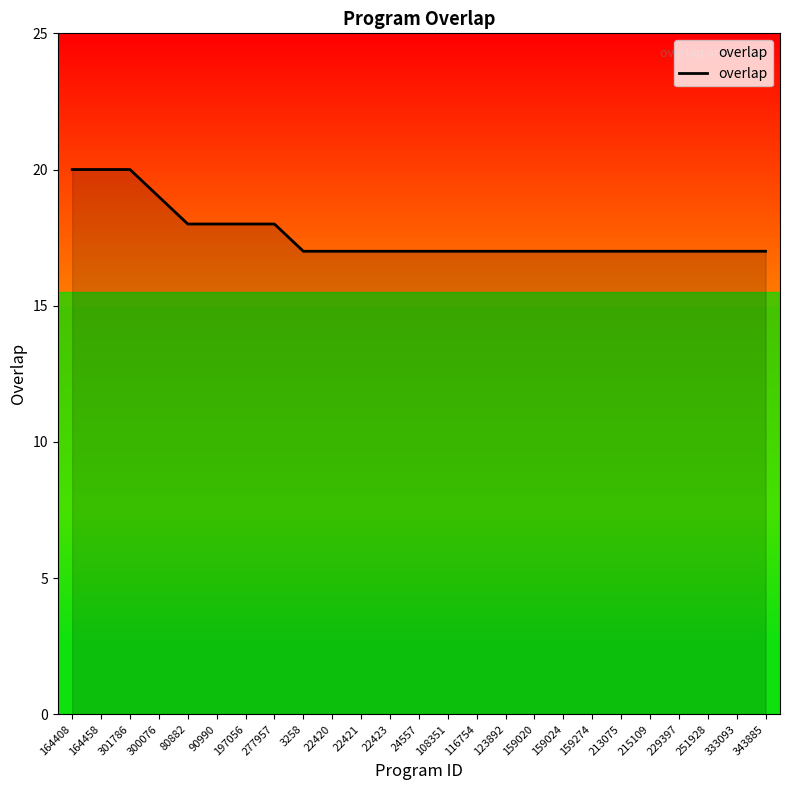

Approximately how many times larger is the value at 164408 compared to 159024?

1.2